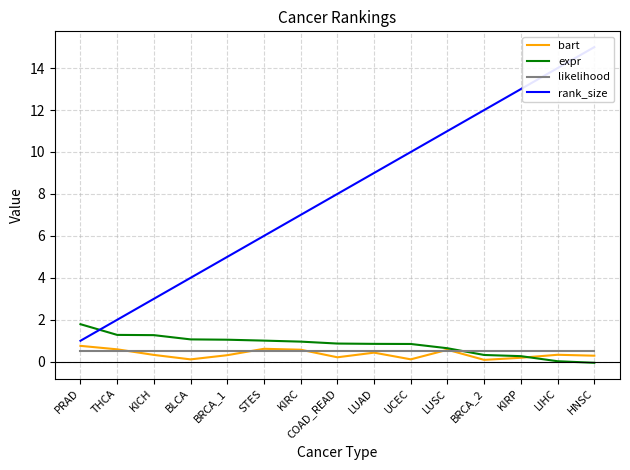

What position from the right is PRAD?

15